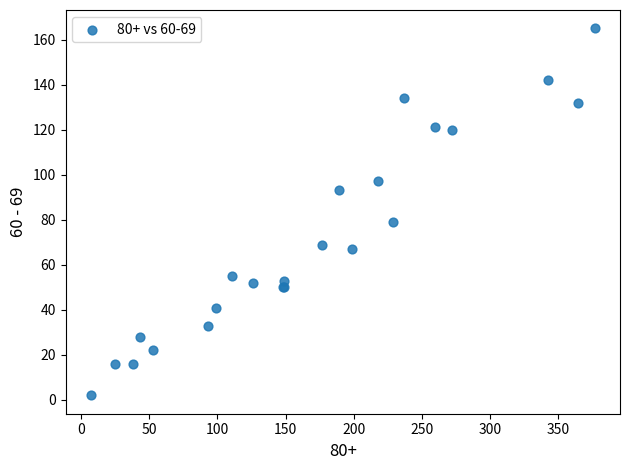

What Y value in the scatter plot is closest to 83?

79